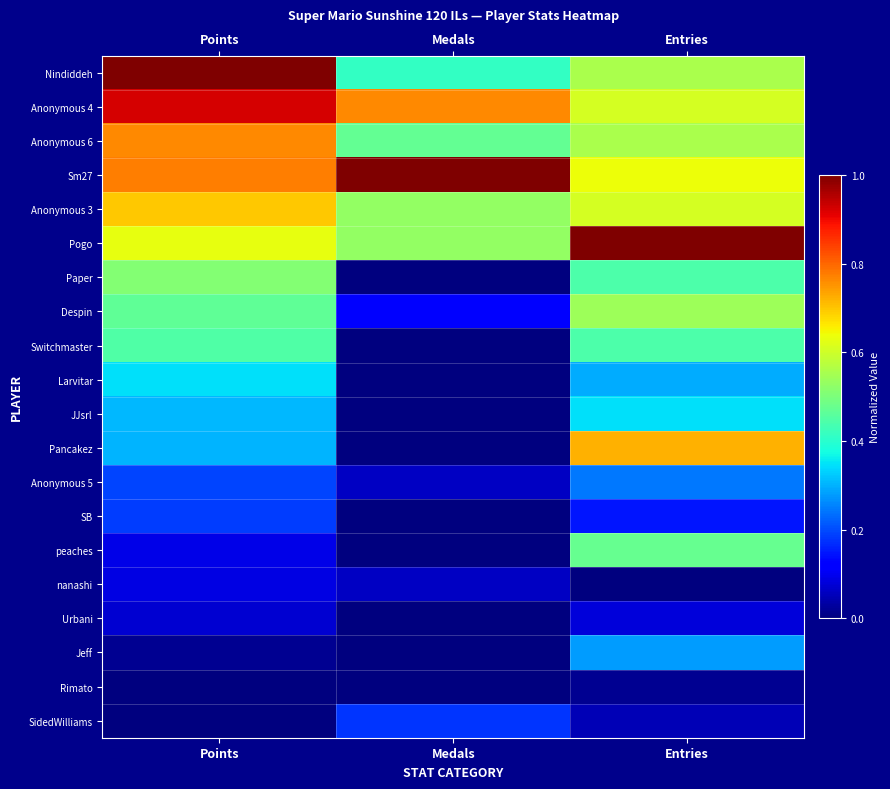

Reading right to left, list all the values displayed in this chart.

Nindiddeh: Entries=0.6	Medals=0.4	Points=1.0
Anonymous 4: Entries=0.6	Medals=0.8	Points=0.9
Anonymous 6: Entries=0.6	Medals=0.5	Points=0.8
Sm27: Entries=0.6	Medals=1.0	Points=0.8
Anonymous 3: Entries=0.6	Medals=0.5	Points=0.7
Pogo: Entries=1.0	Medals=0.5	Points=0.6
Paper: Entries=0.4	Medals=0.0	Points=0.5
Despin: Entries=0.5	Medals=0.1	Points=0.5
Switchmaster: Entries=0.4	Medals=0.0	Points=0.4
Larvitar: Entries=0.3	Medals=0.0	Points=0.3
JJsrl: Entries=0.3	Medals=0.0	Points=0.3
Pancakez: Entries=0.7	Medals=0.0	Points=0.3
Anonymous 5: Entries=0.2	Medals=0.1	Points=0.2
SB: Entries=0.1	Medals=0.0	Points=0.2
peaches: Entries=0.5	Medals=0.0	Points=0.1
nanashi: Entries=0.0	Medals=0.1	Points=0.1
Urbani: Entries=0.1	Medals=0.0	Points=0.1
Jeff: Entries=0.3	Medals=0.0	Points=0.0
Rimato: Entries=0.0	Medals=0.0	Points=0.0
SidedWilliams: Entries=0.0	Medals=0.2	Points=0.0